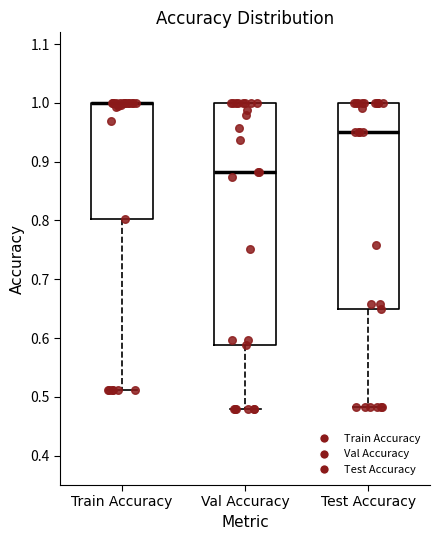

Reading left to right, transcribe this box plot: for each box, give where its median line is, the range the box spans, and where its two whiskers end, as read against the y-axis. The values are not printed on the chart, so give them approximately, as read against the axis.

Train Accuracy: median 1.00 (drawn on the box's upper edge), box 0.80 to 1.00, whiskers 0.51 to 1.00
Val Accuracy: median 0.88, box 0.59 to 1.00, whiskers 0.48 to 1.00
Test Accuracy: median 0.95, box 0.65 to 1.00, whiskers 0.48 to 1.00